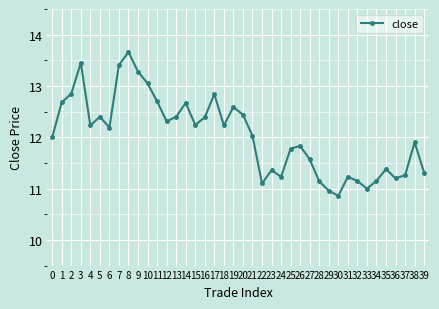

Read the value at 6.

12.2